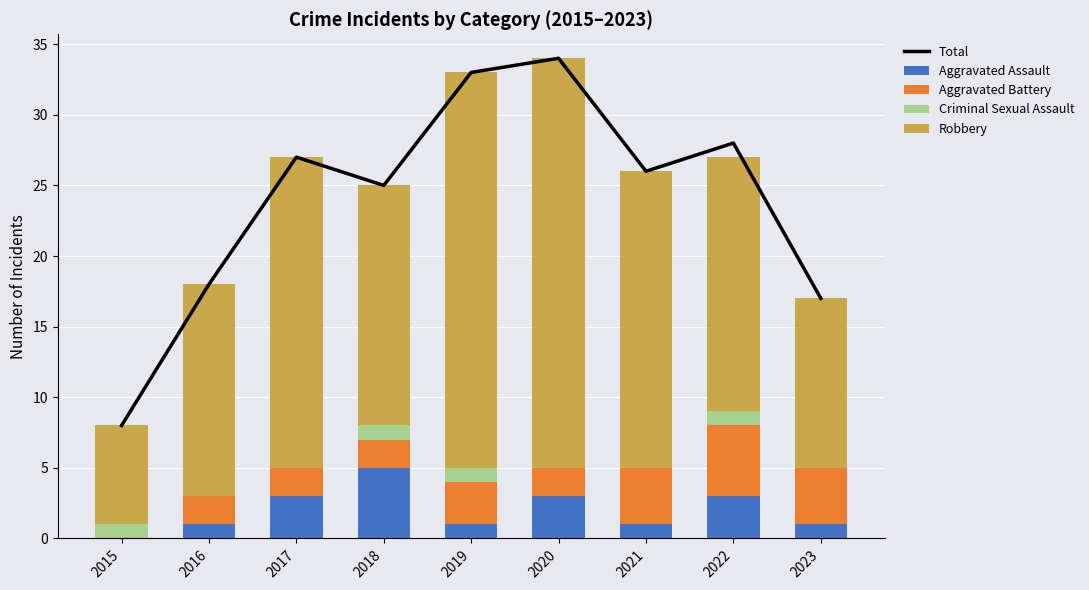

What value does the Robbery series have at 2022?

18